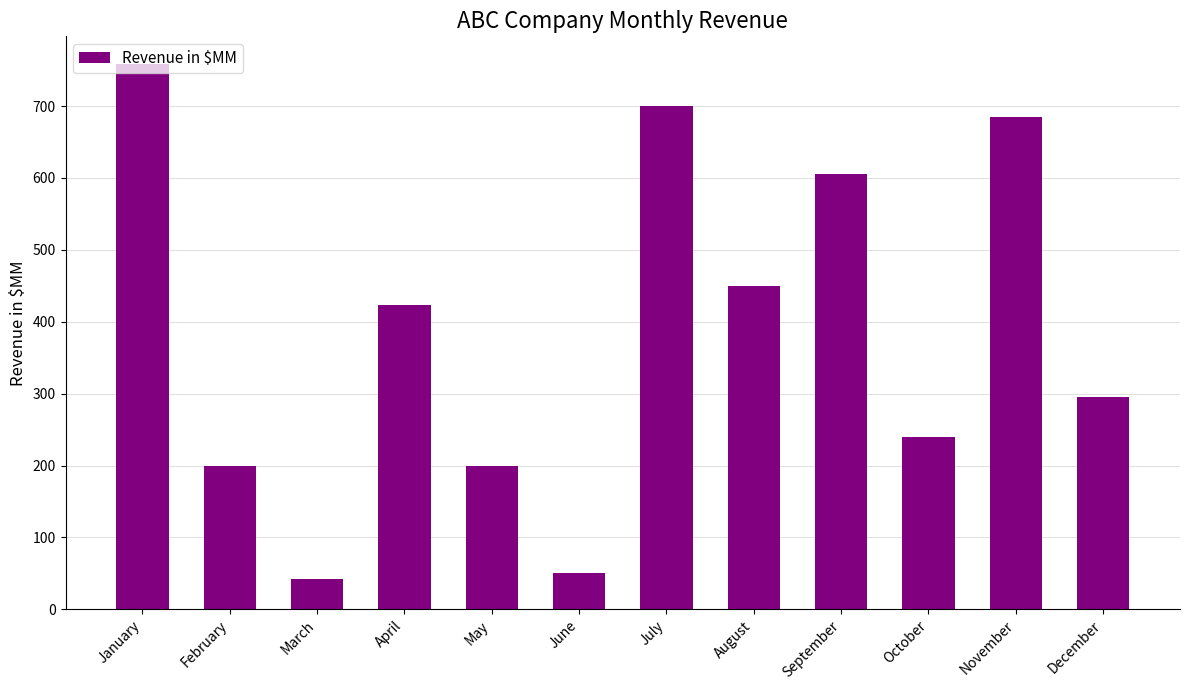

What is the average value?

387